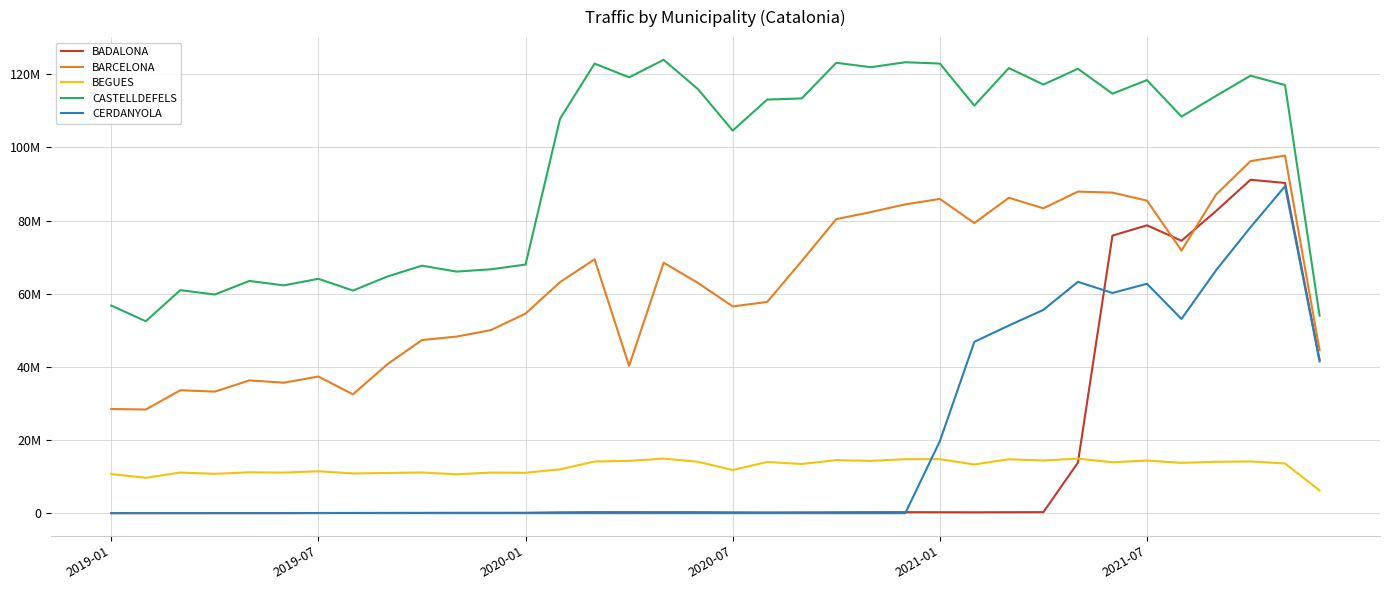

Does the chart have visible grid lines?

Yes